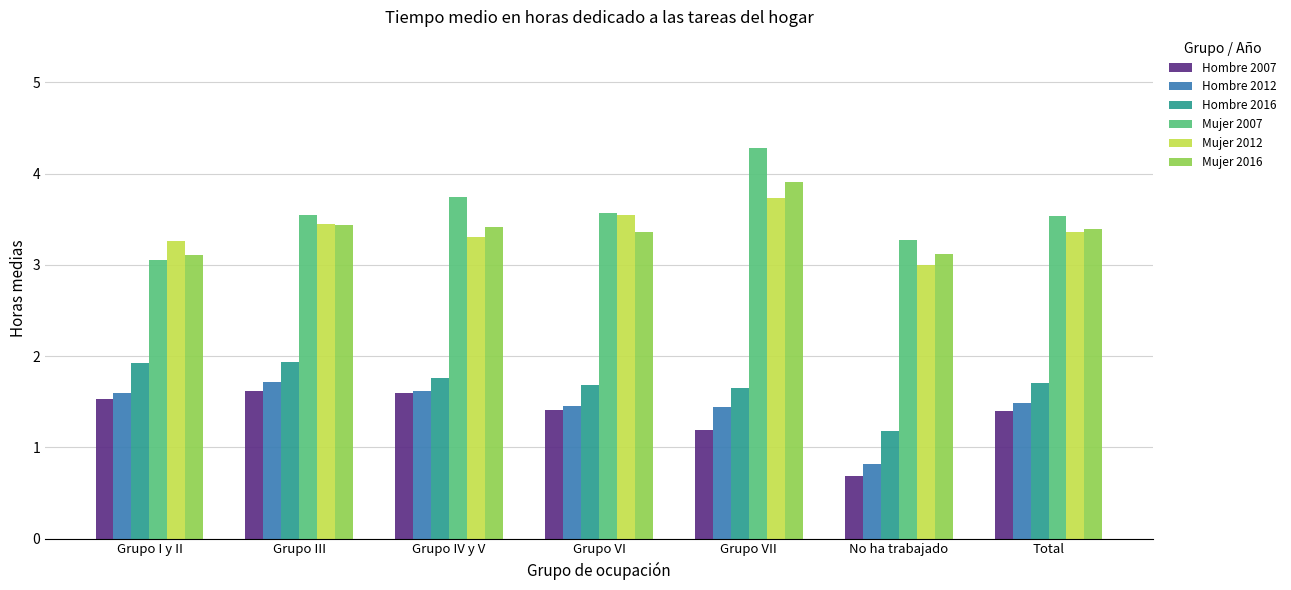

Which series has the largest total across all categories?

Mujer 2007